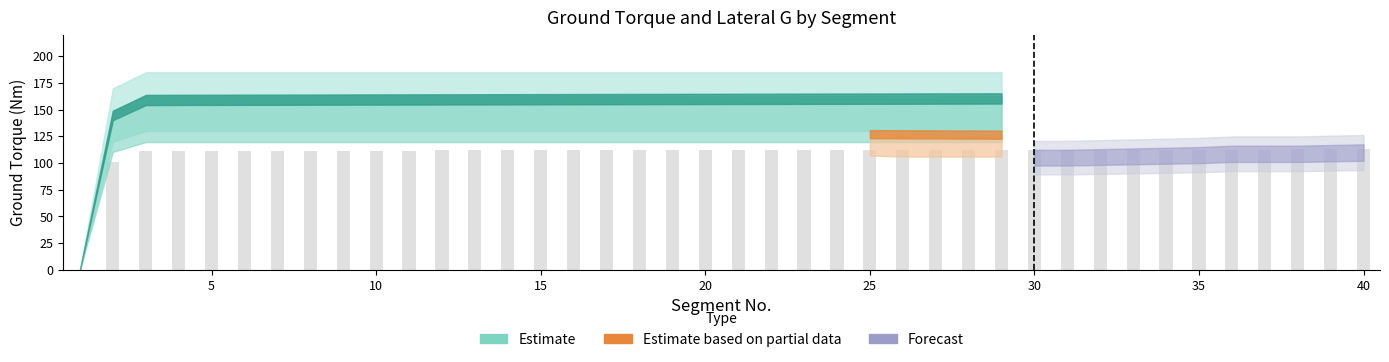

What is the sum of all values?

4359.5